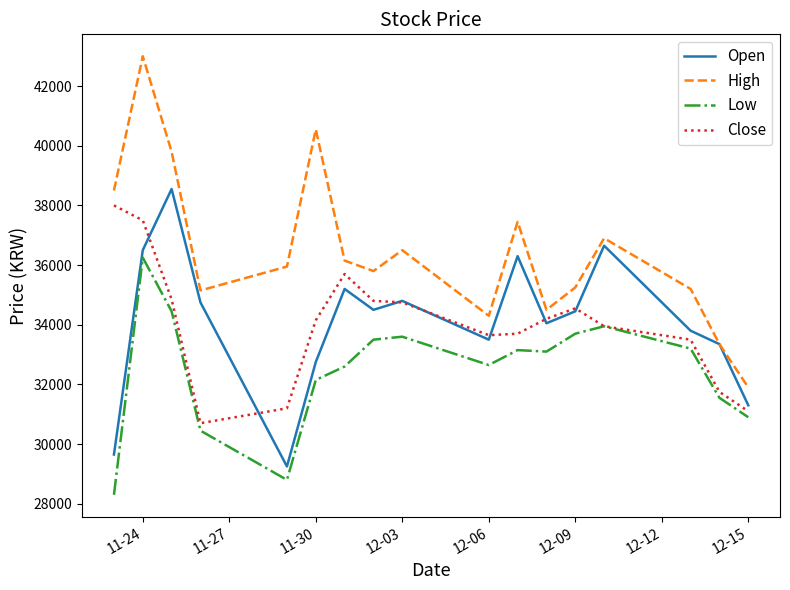

True or false: High and Low intersect in this chart.

False